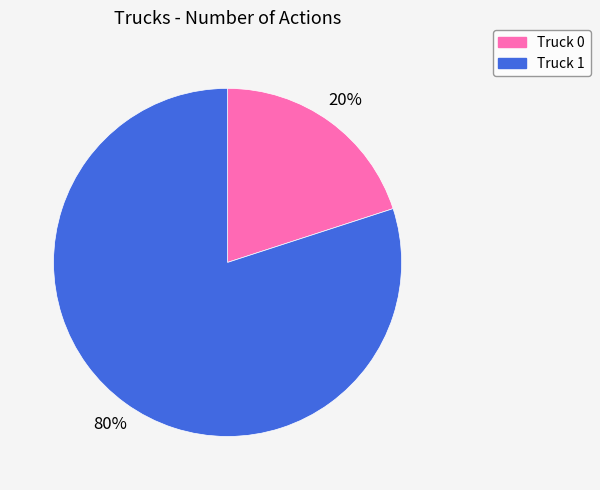

Rank the categories by value from lowest to highest.

Truck 0, Truck 1